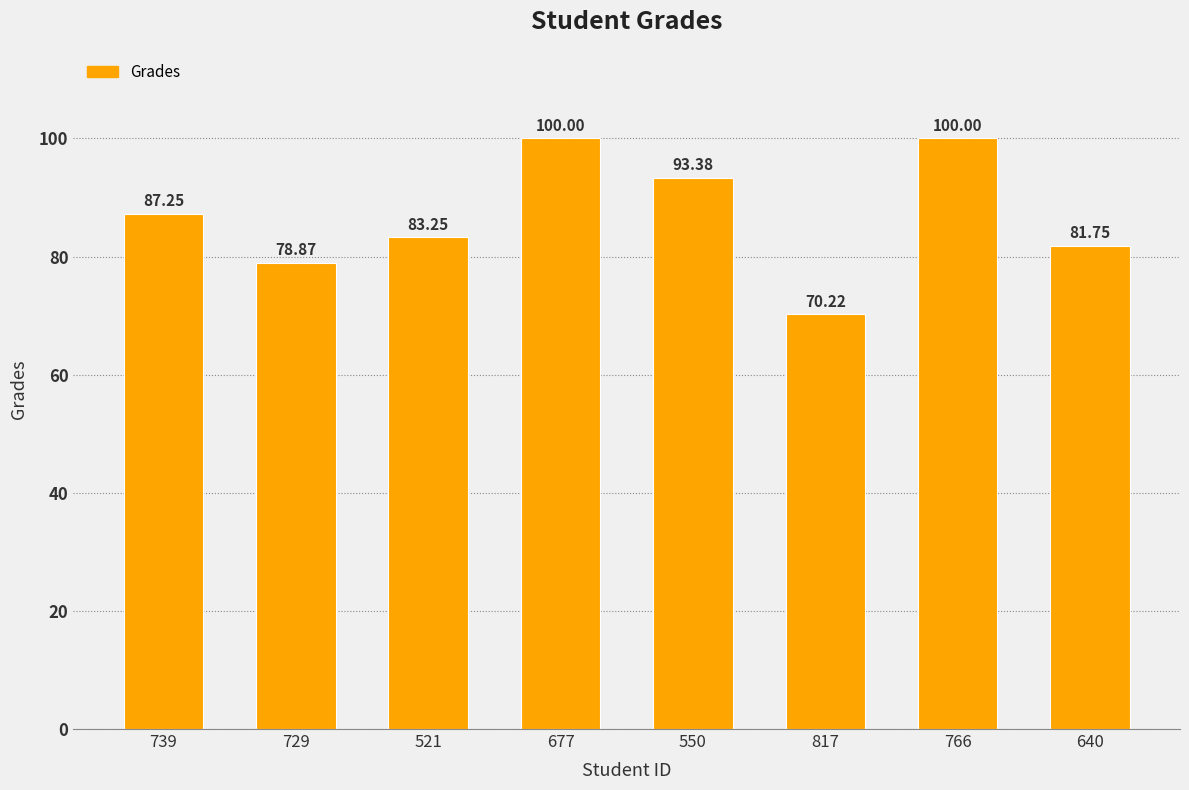

What is the change in value from 550 to 766?

+6.6